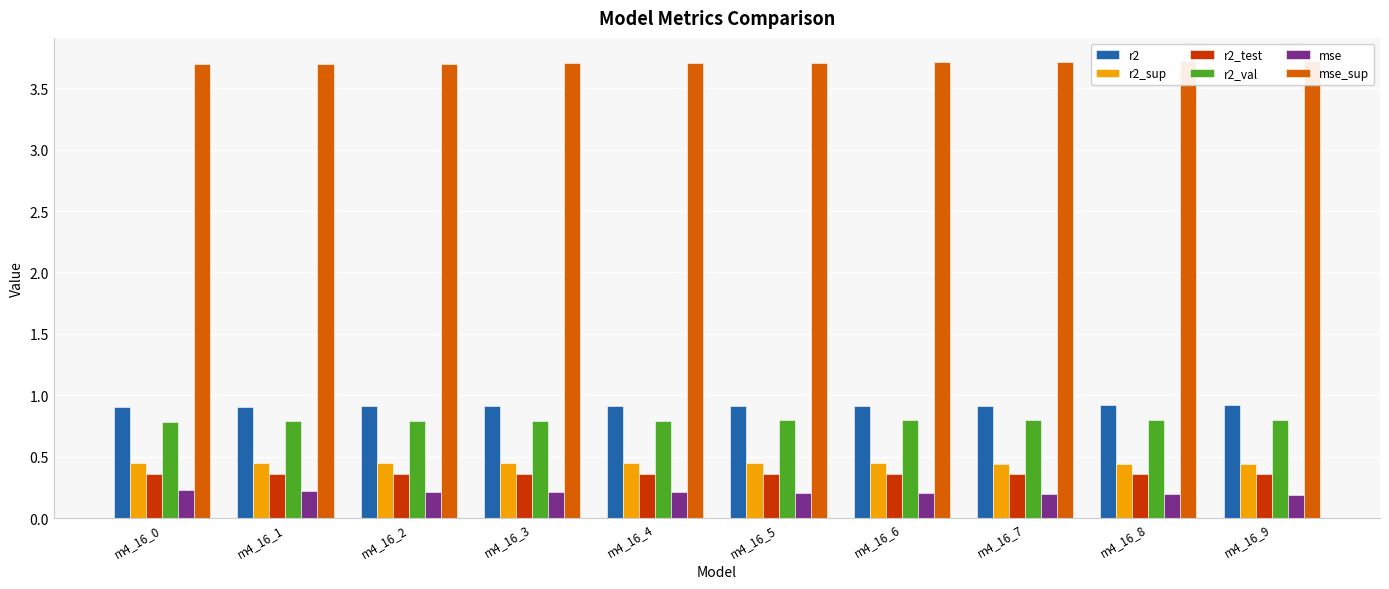

What is the average value of the r2_test series?

0.4